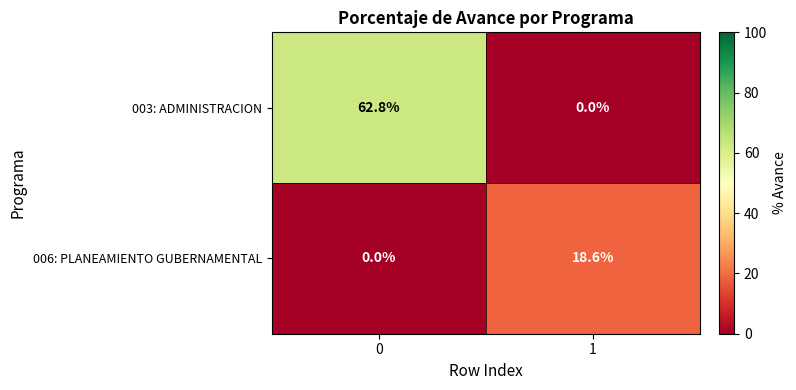

Which series has the largest range (max minus min)?

003: ADMINISTRACION